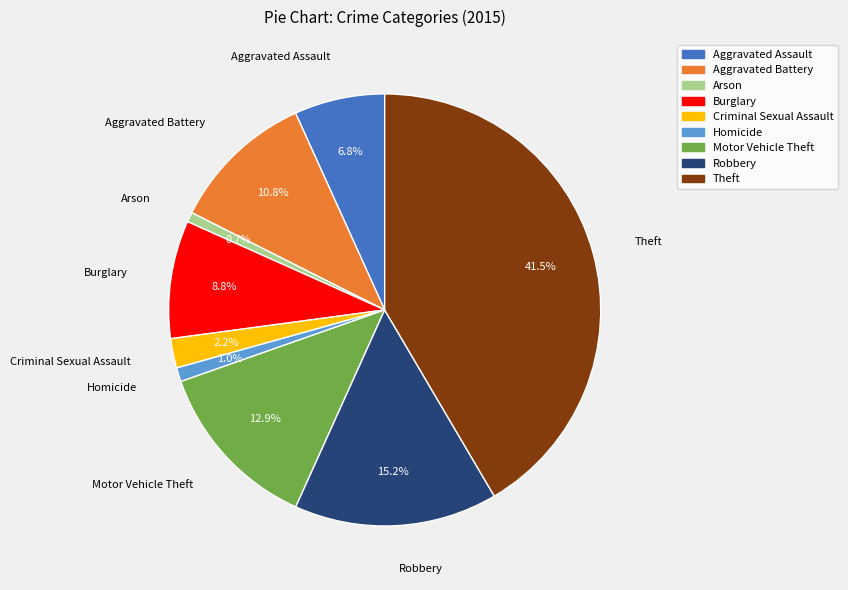

To the nearest percent, what is the combined percentage of Criminal Sexual Assault and Homicide?

3%